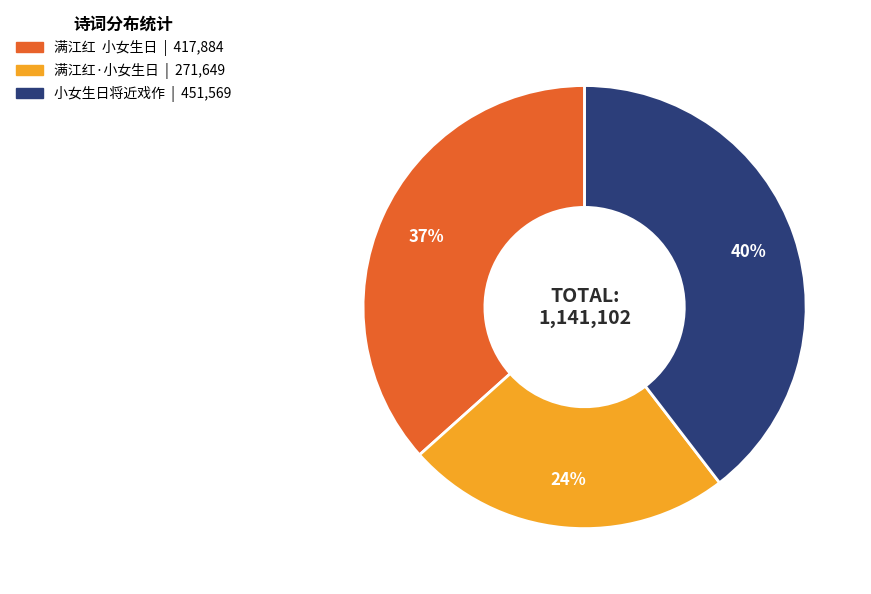

Which slice is the smallest?

满江红·小女生日